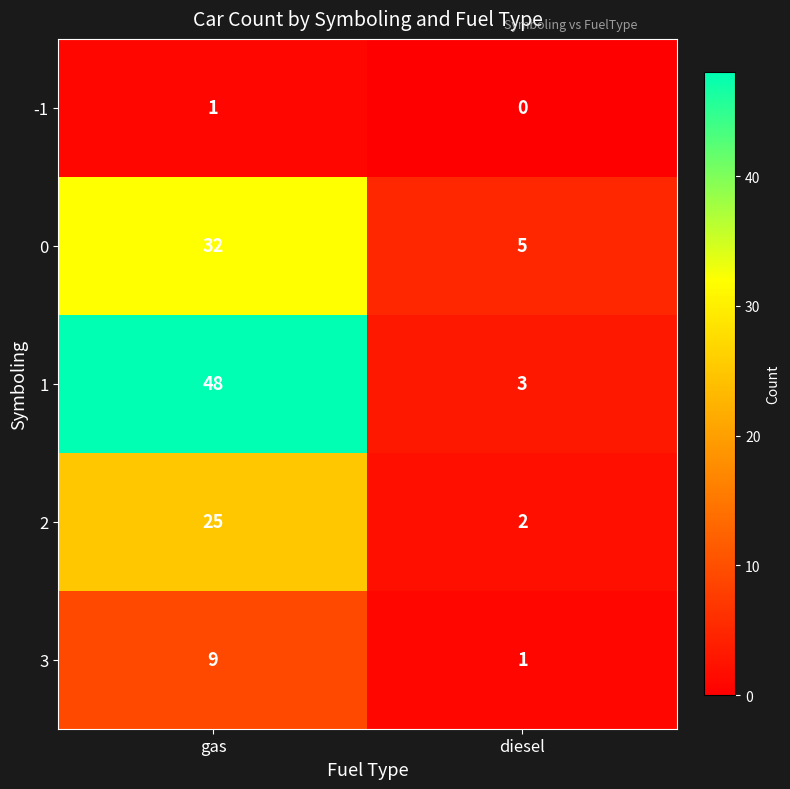

What is the greatest value displayed?

48